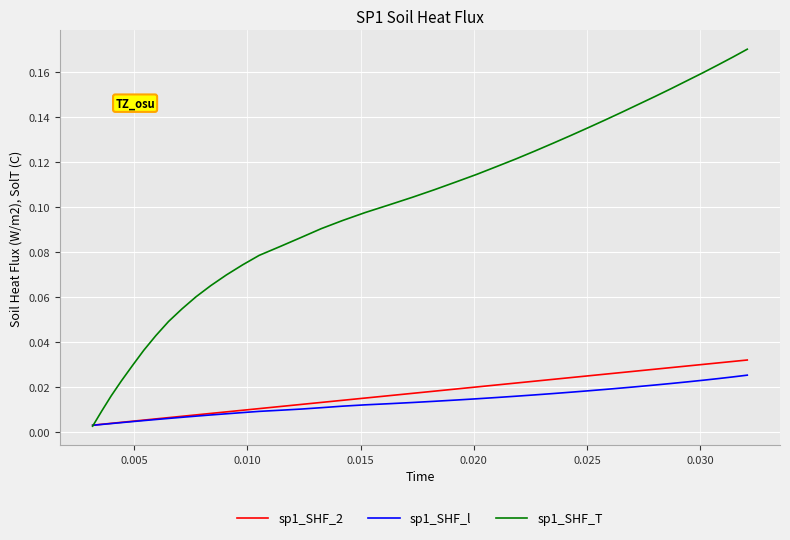

Which series has the largest total across all categories?

sp1_SHF_T